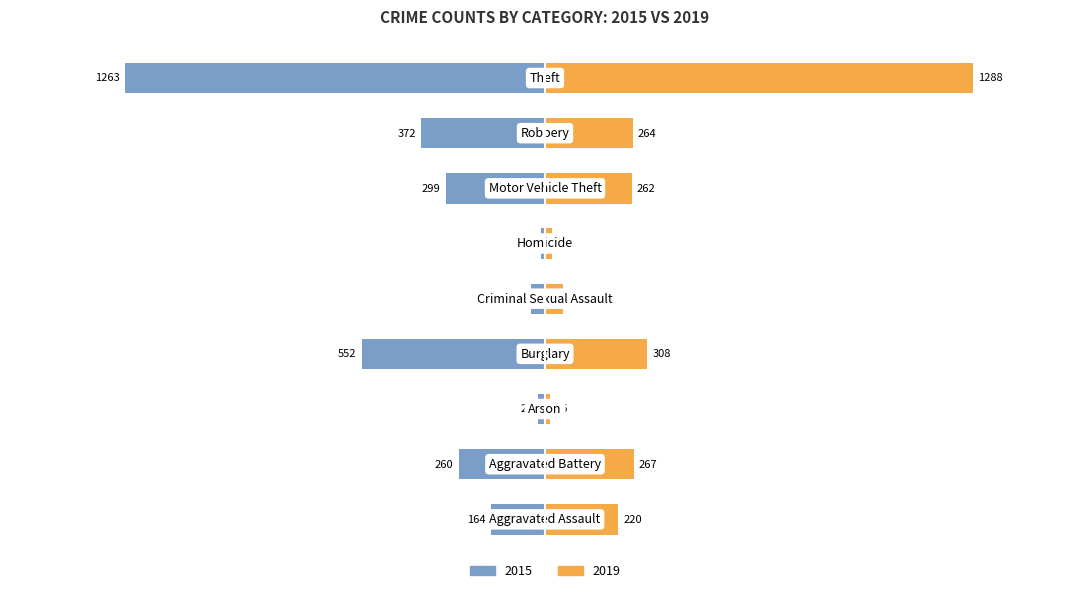

Does the chart contain stacked bars?

No